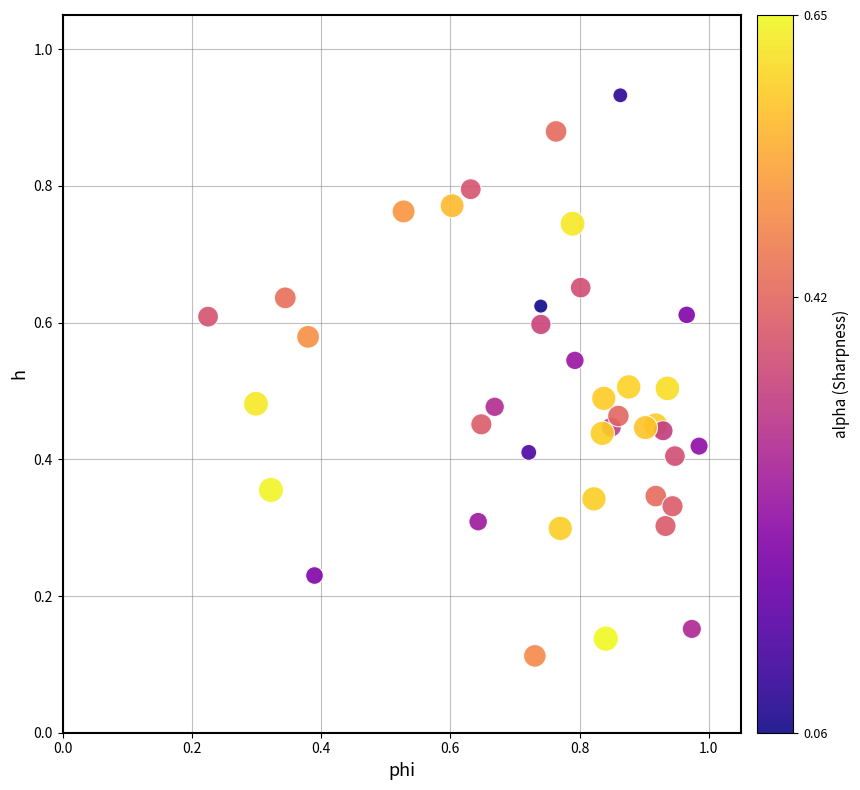

How many data points are displayed?

40